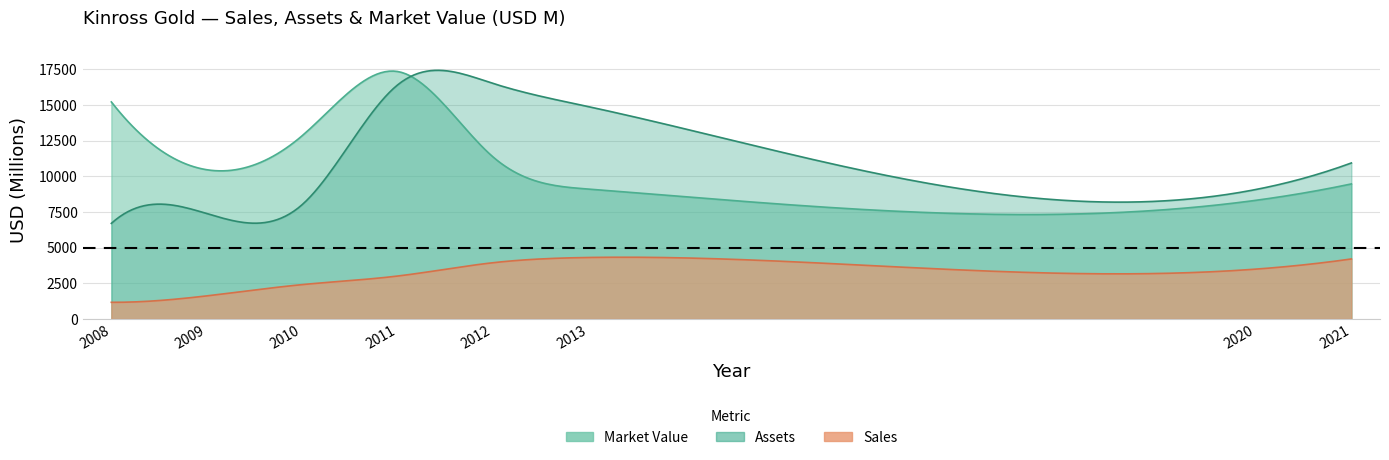

Reading right to left, list all the values displayed in this chart.

Sales: 4208	3496	4311	3943	3010	2410	1620	1170
Assets: 10933	9076	14882	16509	16397	8010	7390	6700
Market_Value: 9465	8318	9105	11363	17343	12840	10460	15210